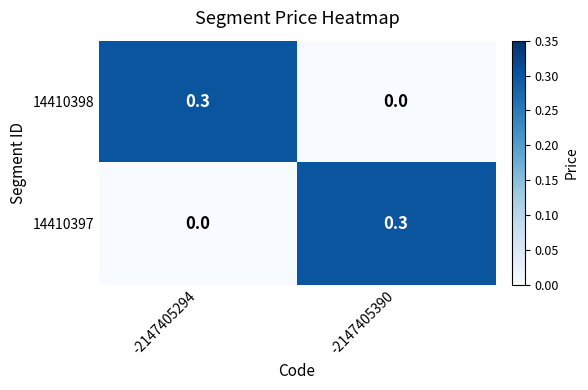

What is the sum of all 14410397 values?

0.3